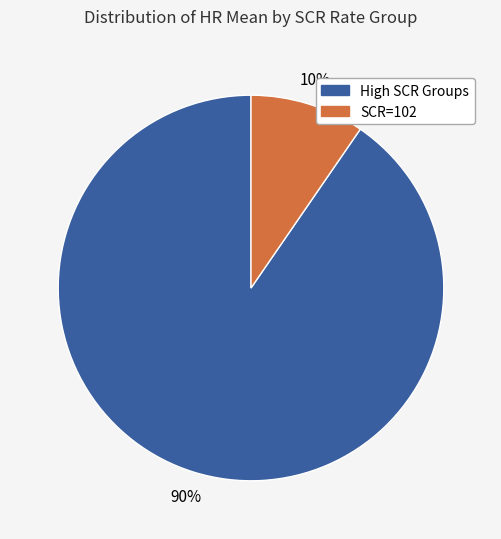

How many segments does this pie chart have?

2